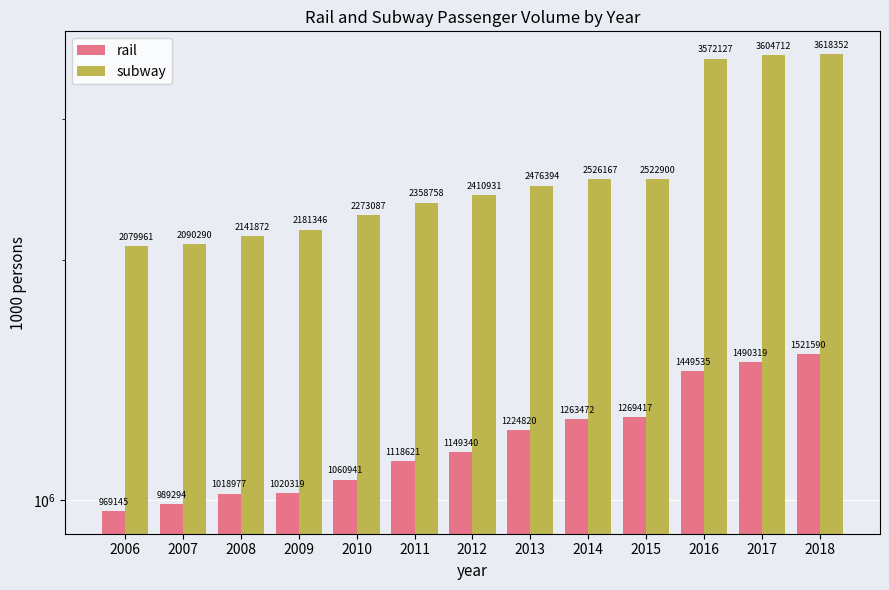

List the labels in order of rail value, largest first.

2018, 2017, 2016, 2015, 2014, 2013, 2012, 2011, 2010, 2009, 2008, 2007, 2006